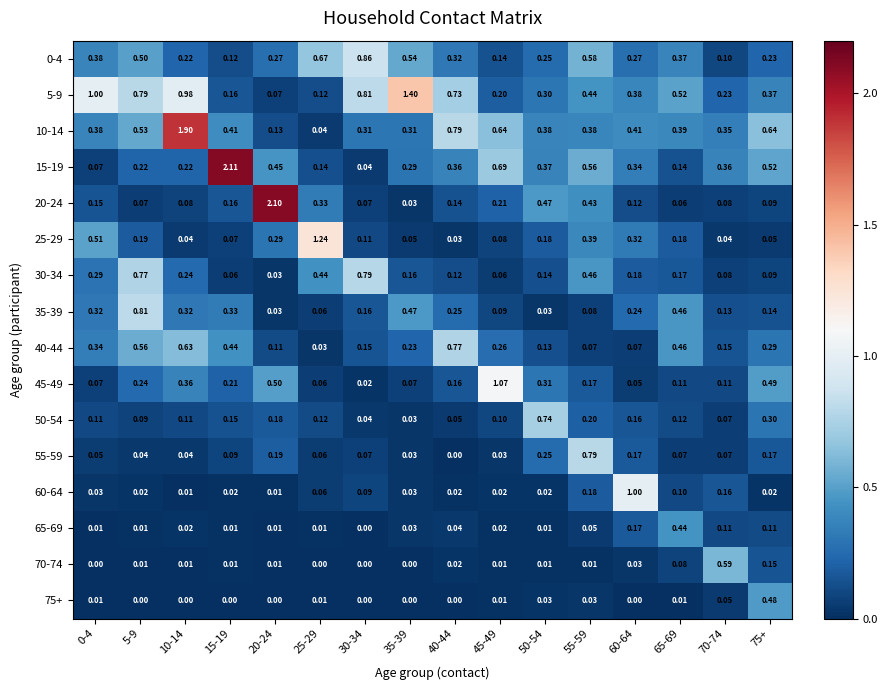

Is the value of 55-59 at 25-29 greater than the value of 25-29 at 45-49?

No